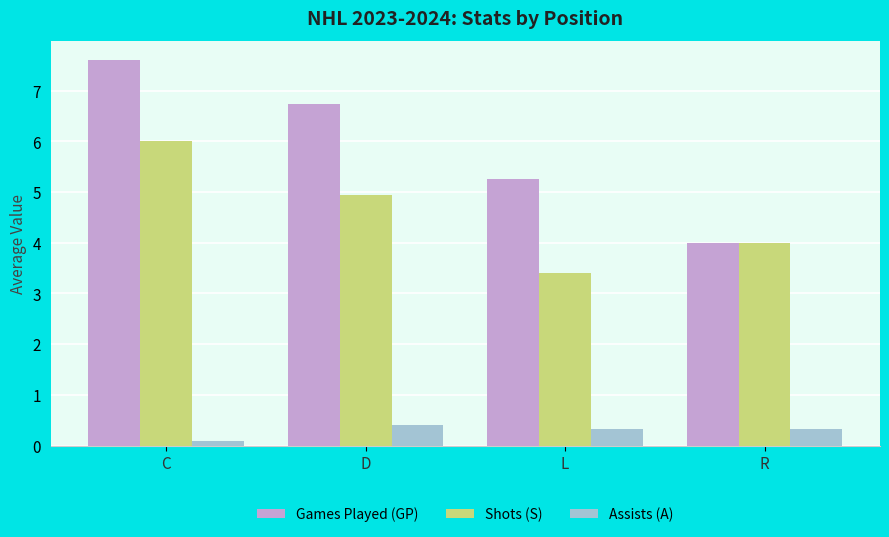

Is the value of Assists (A) at D greater than the value of Games Played (GP) at R?

No